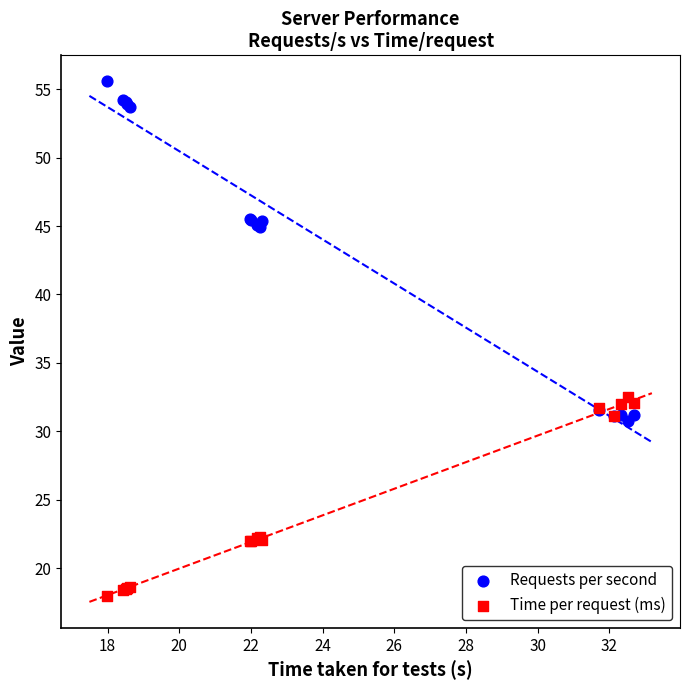

Which series contains the lowest Y value?

Time per request (ms)